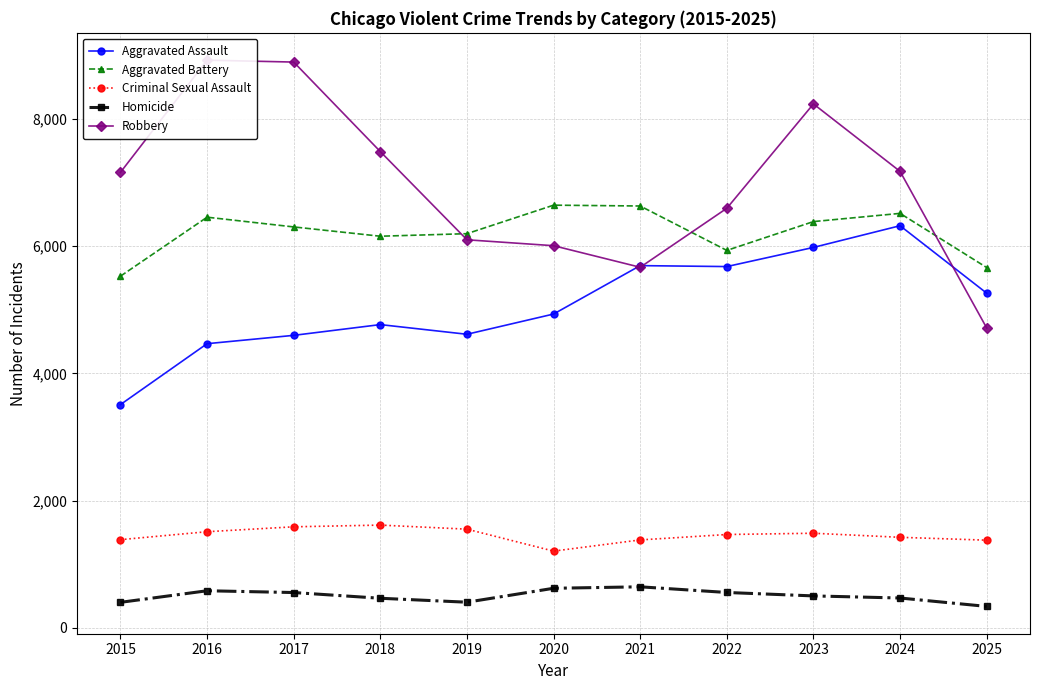

The Aggravated Assault series shows 7300 at 2025. True or false?

False